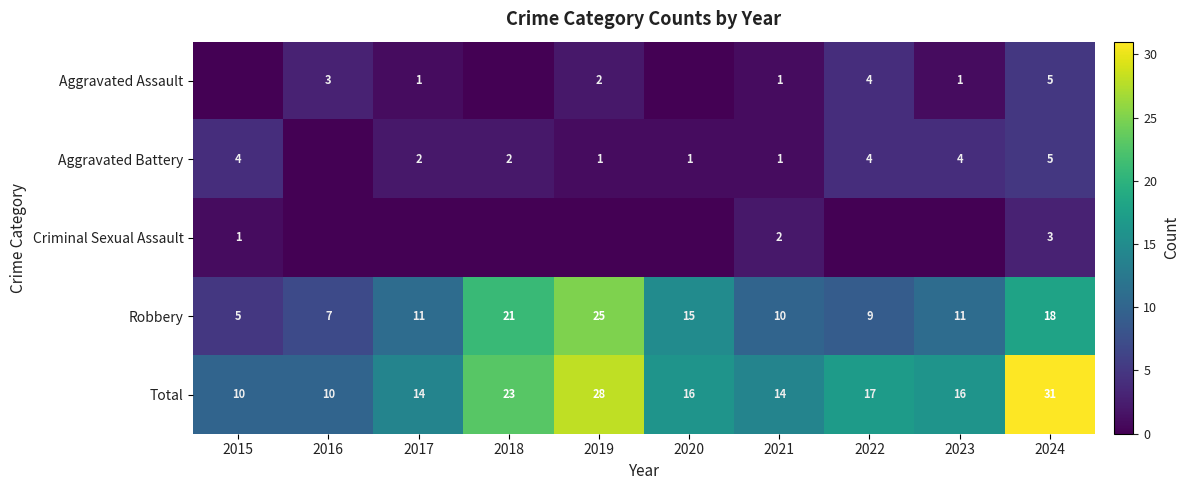

At which label does Total first exceed 16?

2018